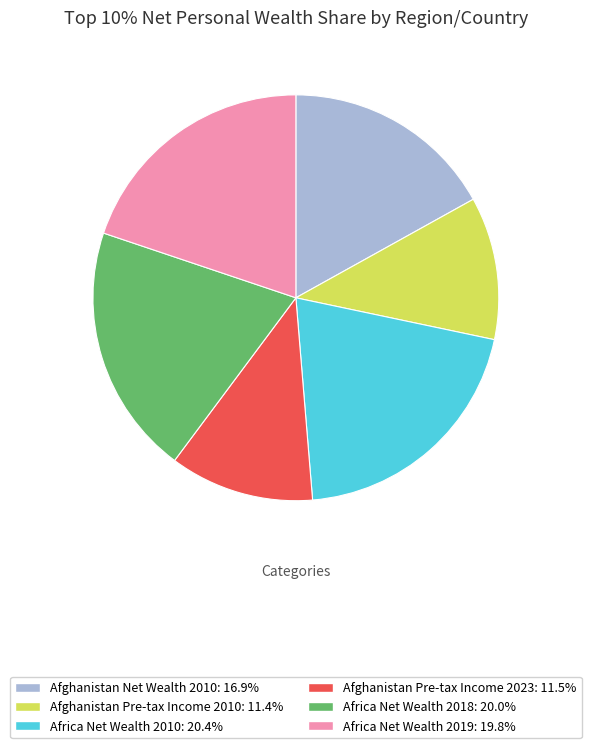

Is there a majority slice in this chart?

No